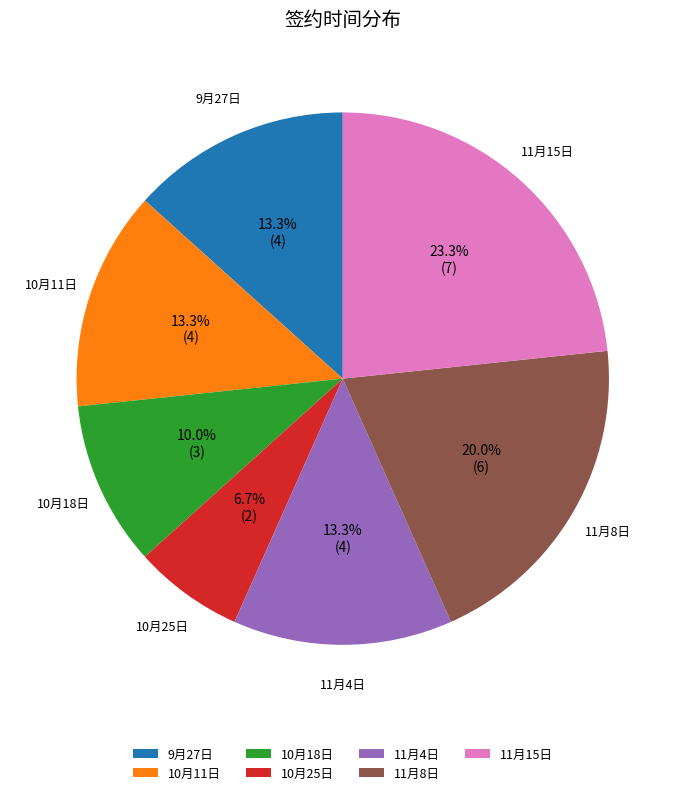

What percentage is the 11月15日 slice, to the nearest percent?

23%